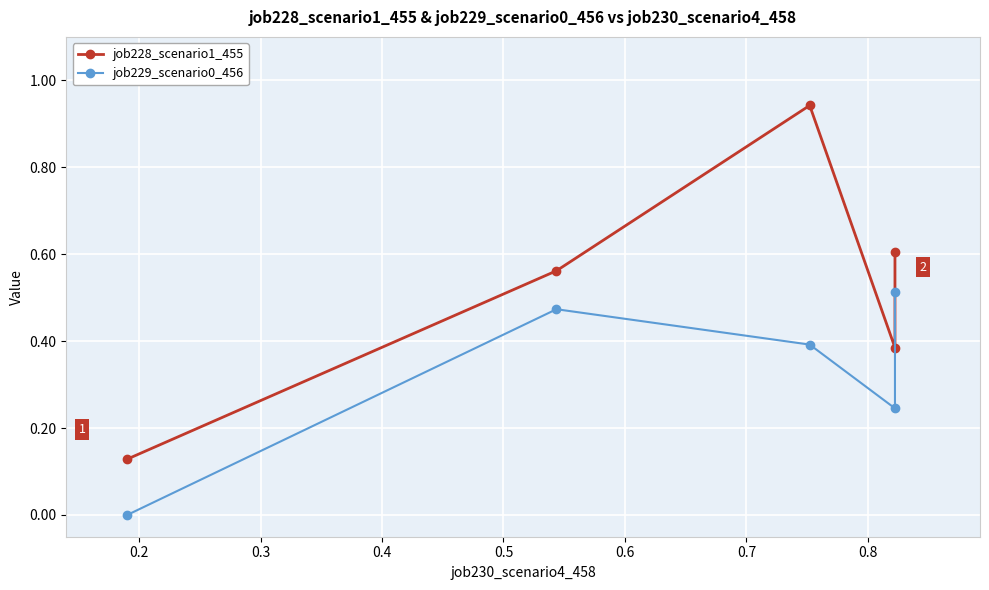

True or false: job229_scenario0_456 has more than 1 points higher than both neighbors.

False